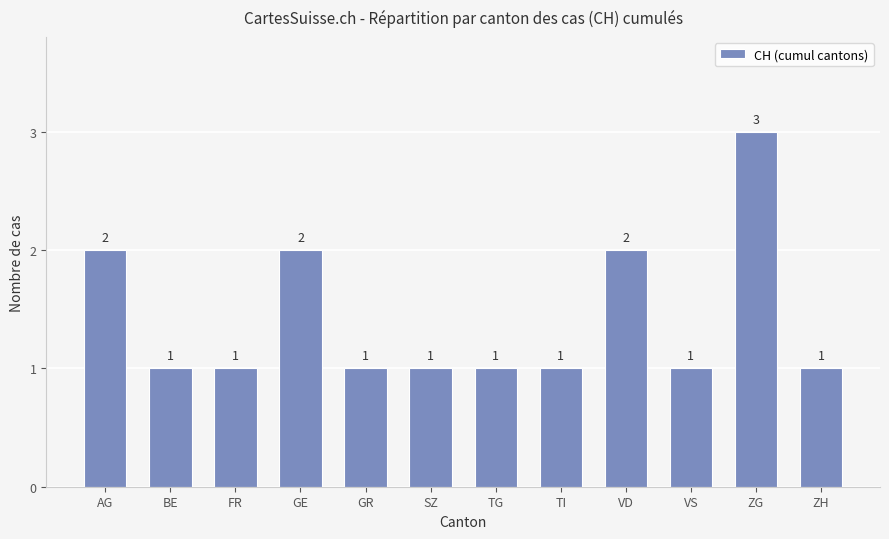

Reading right to left, extract all data points from this chart.

1	3	1	2	1	1	1	1	2	1	1	2